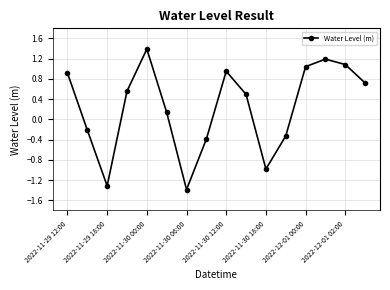

How many points are lower than both their immediate neighbors (excluding endpoints)?

3